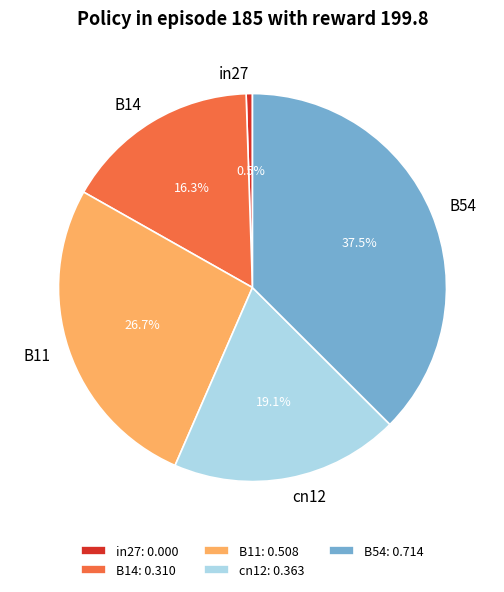

How many segments does this pie chart have?

5